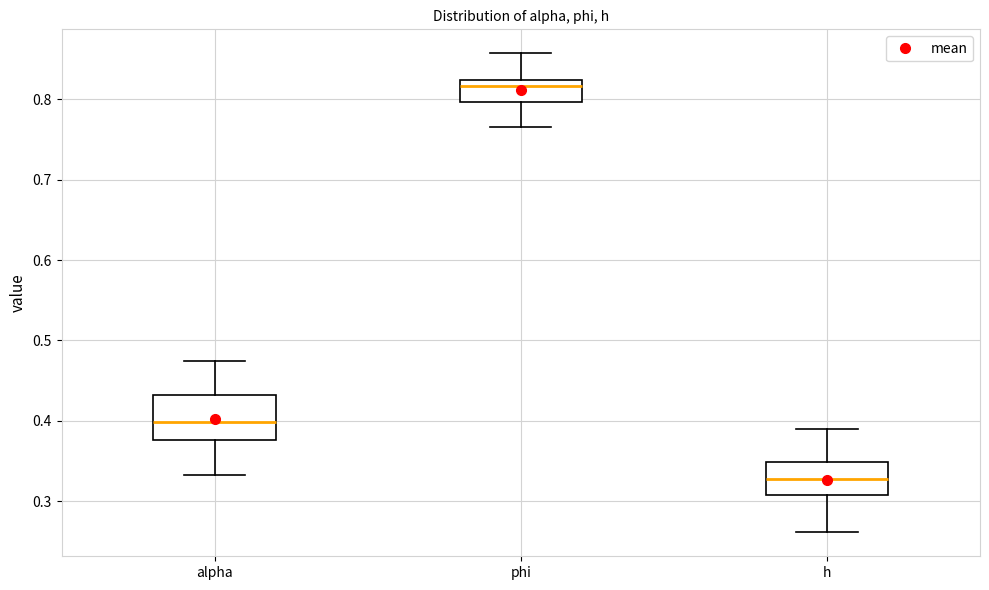

Reading left to right, read every box against the y-axis: the position of its median line, the range the box covers, and the ends of its whiskers. The values are not printed on the chart, so give them approximately, as read against the axis.

alpha: median 0.40, box 0.38 to 0.43, whiskers 0.33 to 0.47
phi: median 0.82 (just below the box's upper edge), box 0.80 to 0.82, whiskers 0.77 to 0.86
h: median 0.33, box 0.31 to 0.35, whiskers 0.26 to 0.39